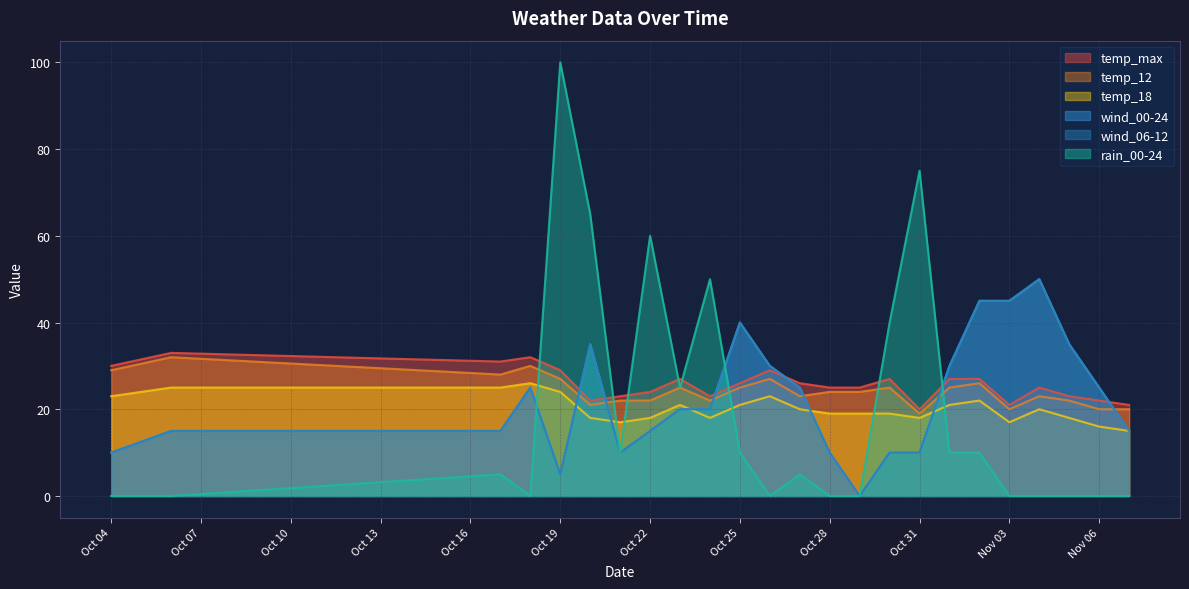

Which series ends up on top after the final intersection of temp_max and rain_00-24?

temp_max